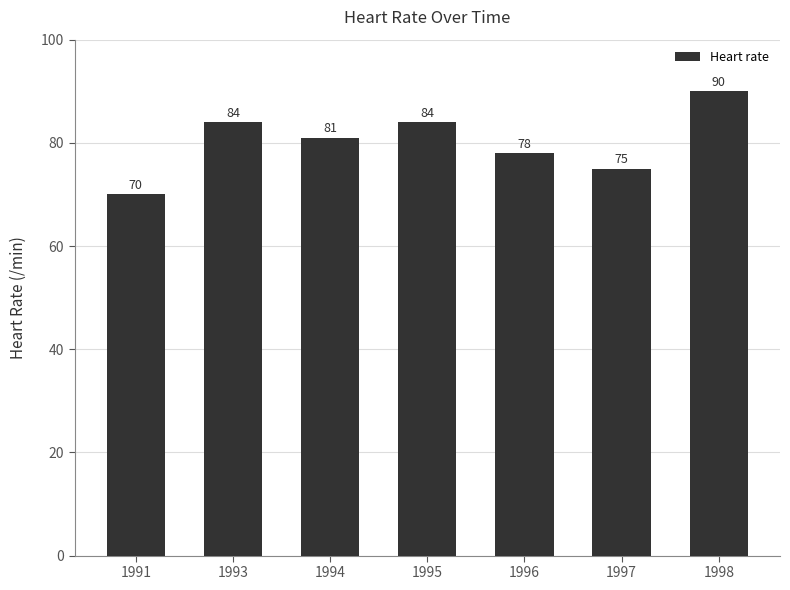

What is the difference between the values at 1994 and 1995?

3